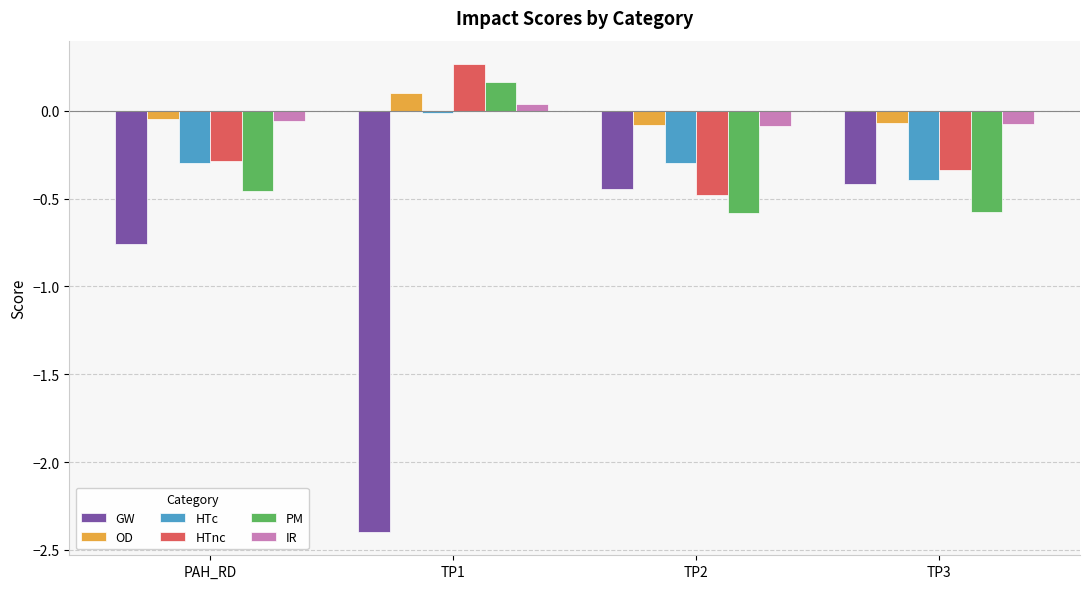

What is the sum of all GW values?

-4.0